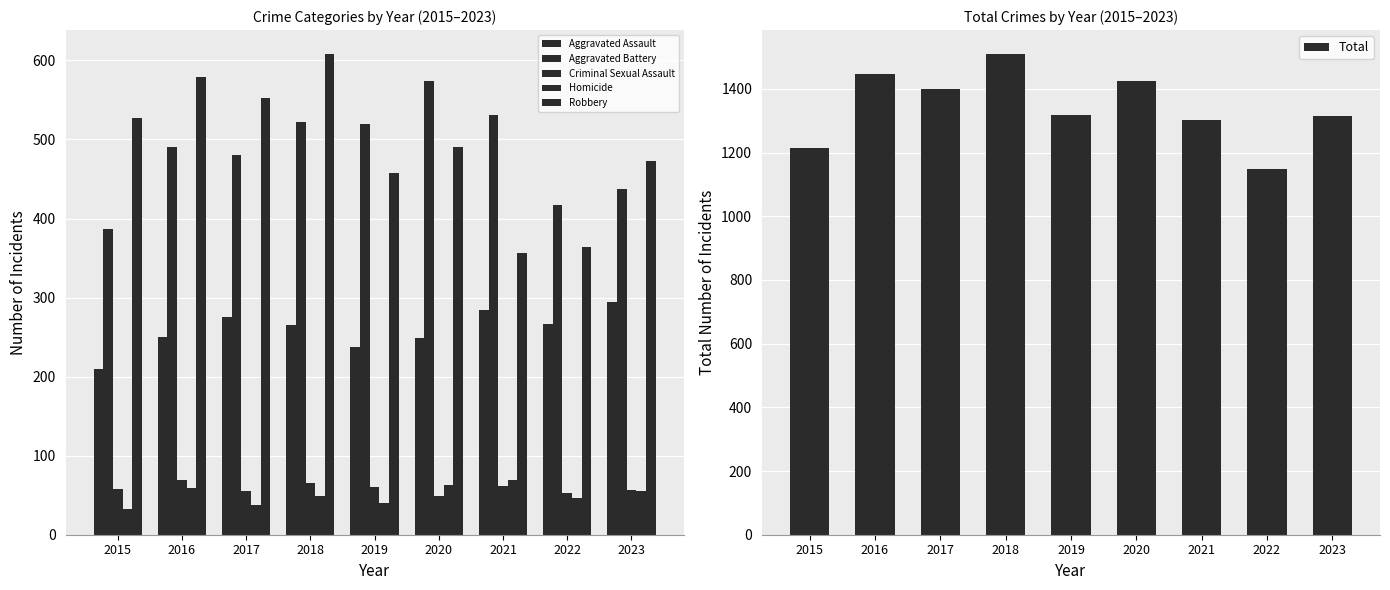

At which label does Robbery first exceed 491?

2015